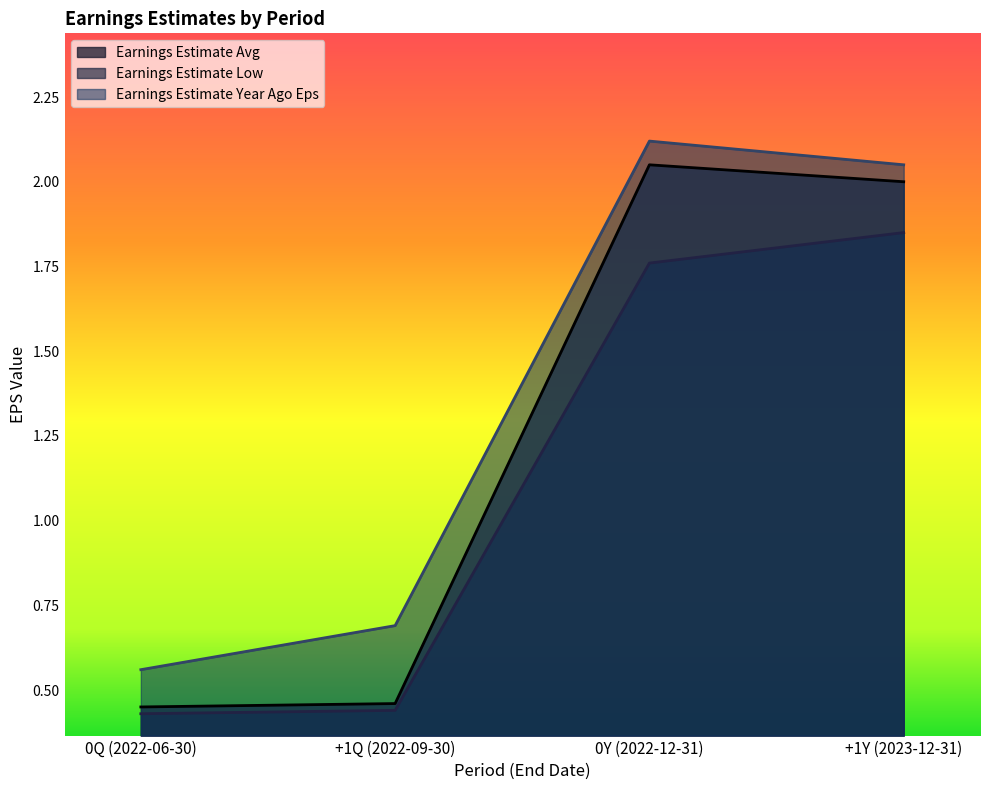

At +1Y (2023-12-31), list the series in order from smallest to largest.

Earnings Estimate Low, Earnings Estimate Avg, Earnings Estimate Year Ago Eps